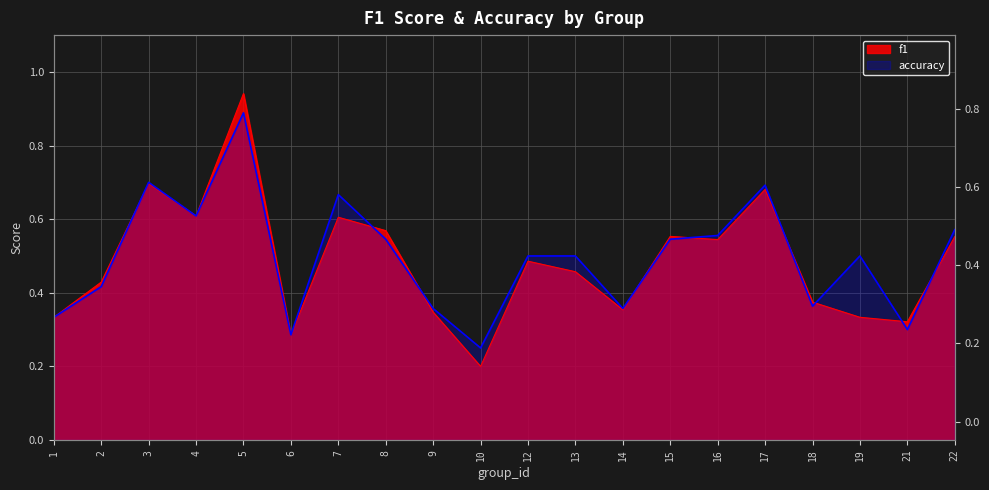

What is the total value across all series at 4?

1.2